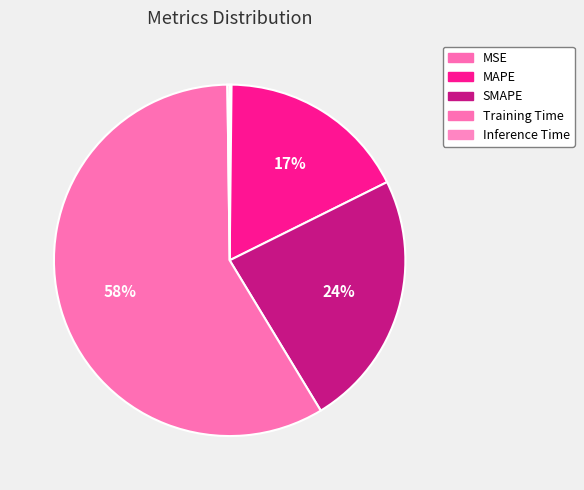

To the nearest percent, what is the difference between the MSE and Training Time slice percentages?

58%